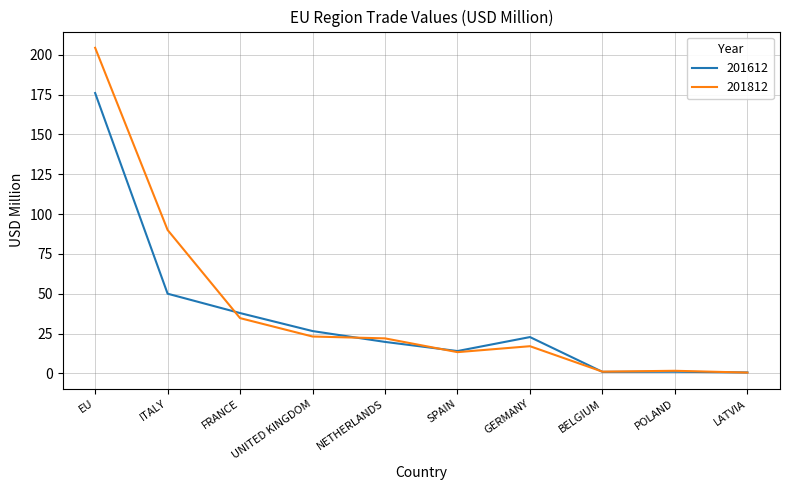

At which category does the chart reach its peak across all series?

EU